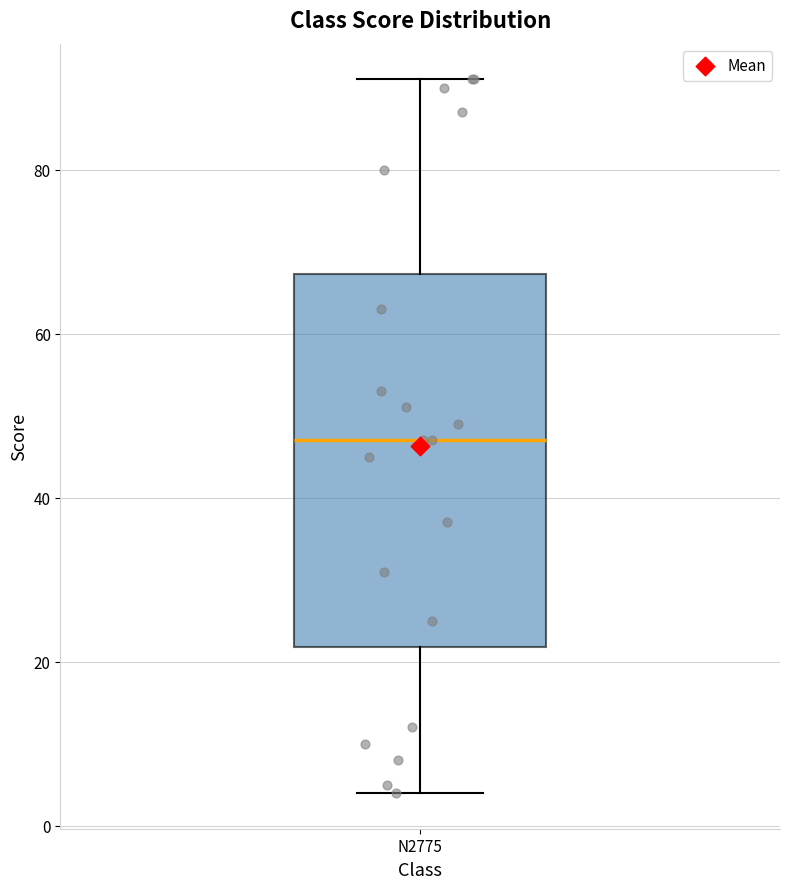

Read this box plot against the y-axis: the position of the median line, the range covered by the box, and the ends of both whiskers. The values are not printed on the chart, so give them approximately, as read against the axis.

median 48, box 22 to 68, whiskers 4 to 92